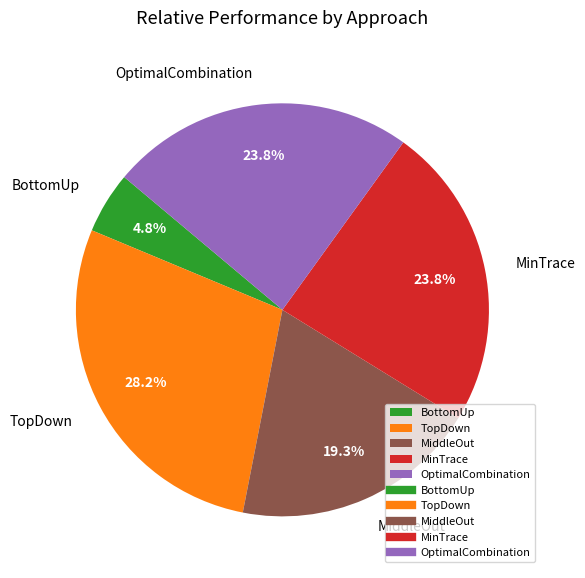

The BottomUp slice represents 5% of the pie. True or false?

True